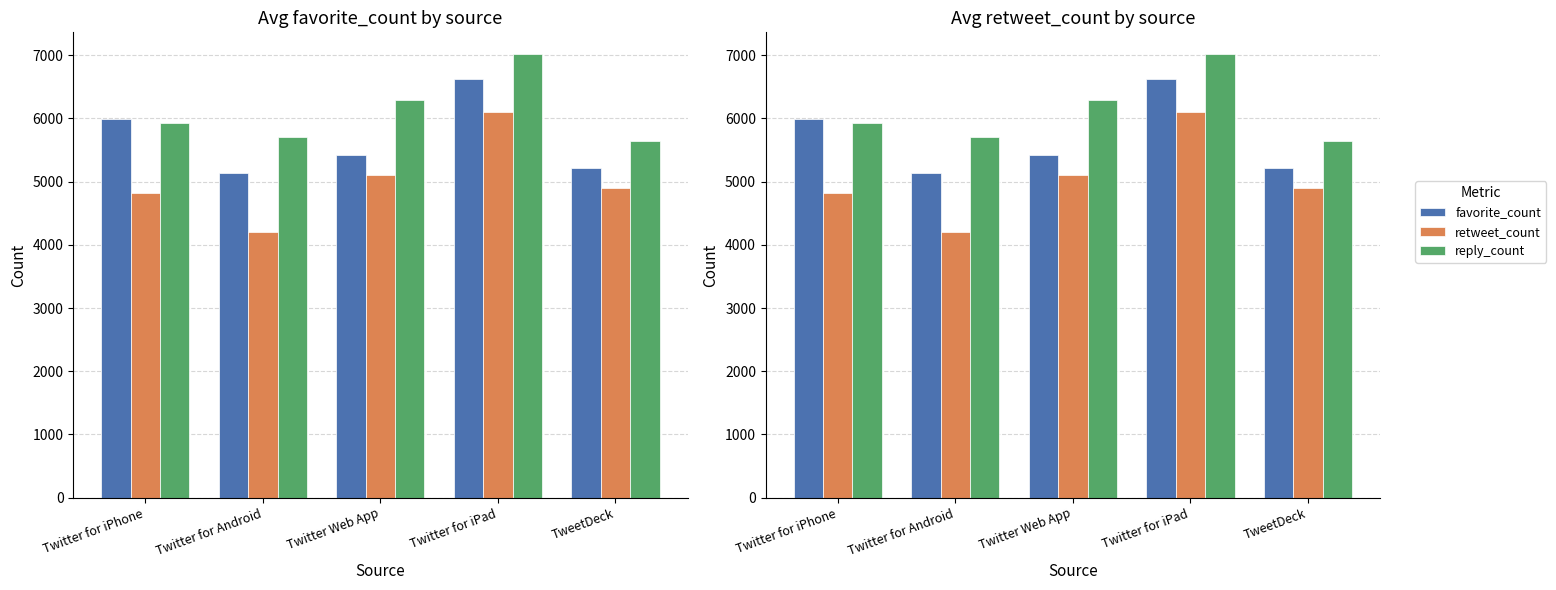

What is the difference between the maximum and minimum values in the favorite_count series?

1498